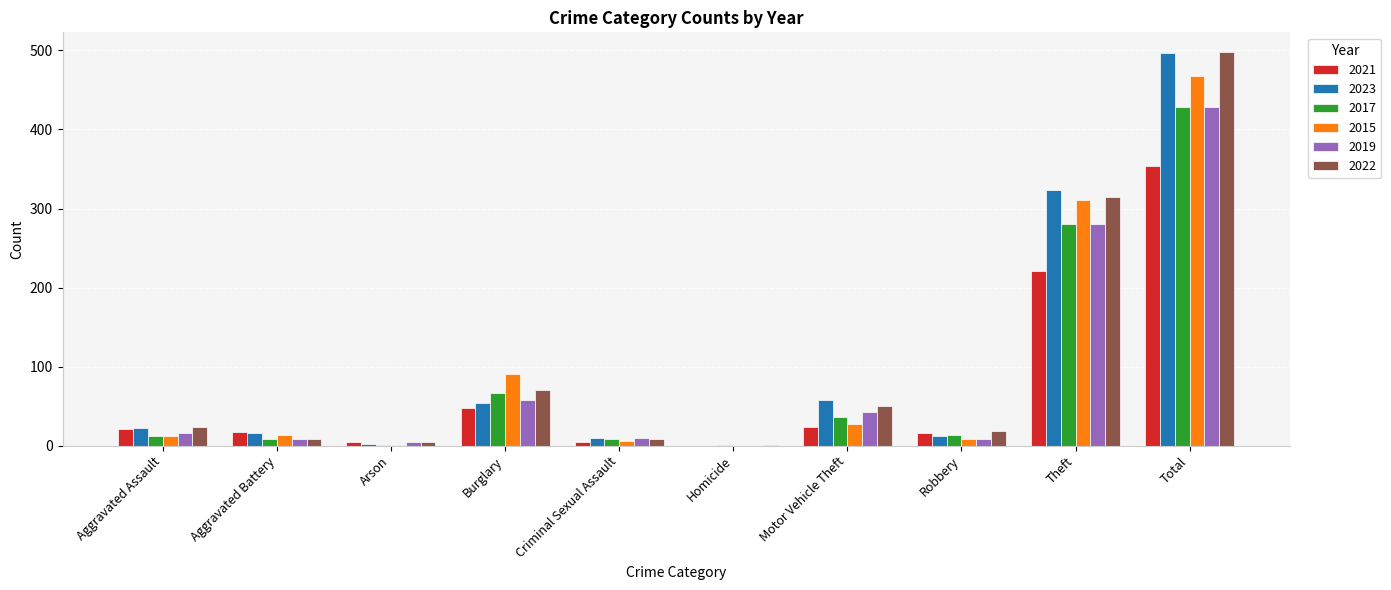

True or false: 2019 has a value of 429 at Total.

True